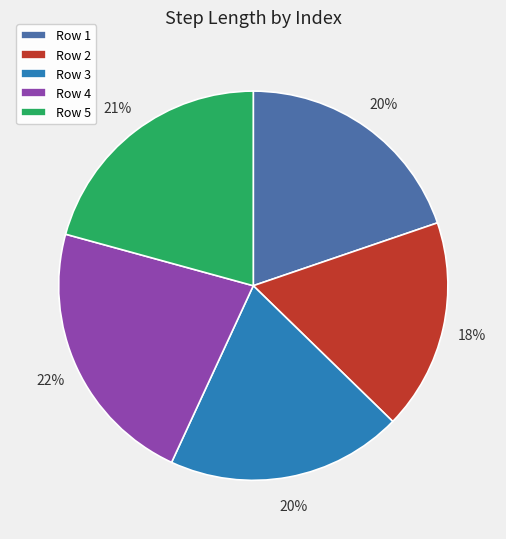

True or false: Row 2 accounts for 24% of the total.

False